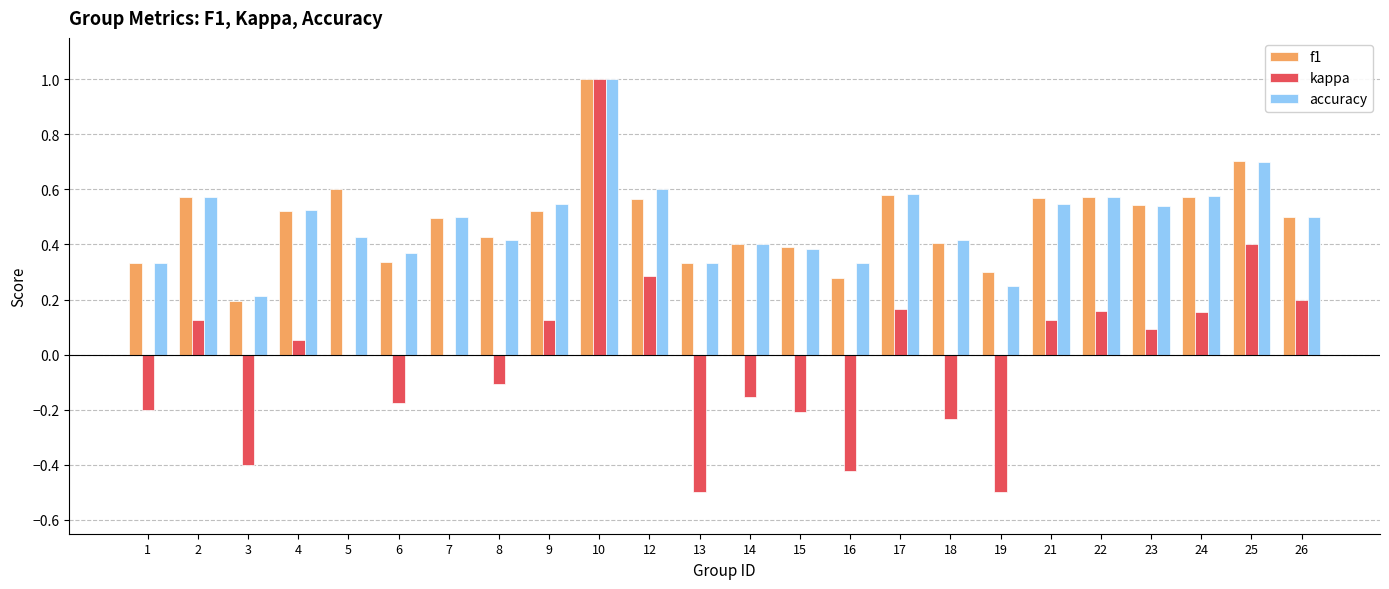

Are the bars grouped side by side (vs. stacked)?

Yes